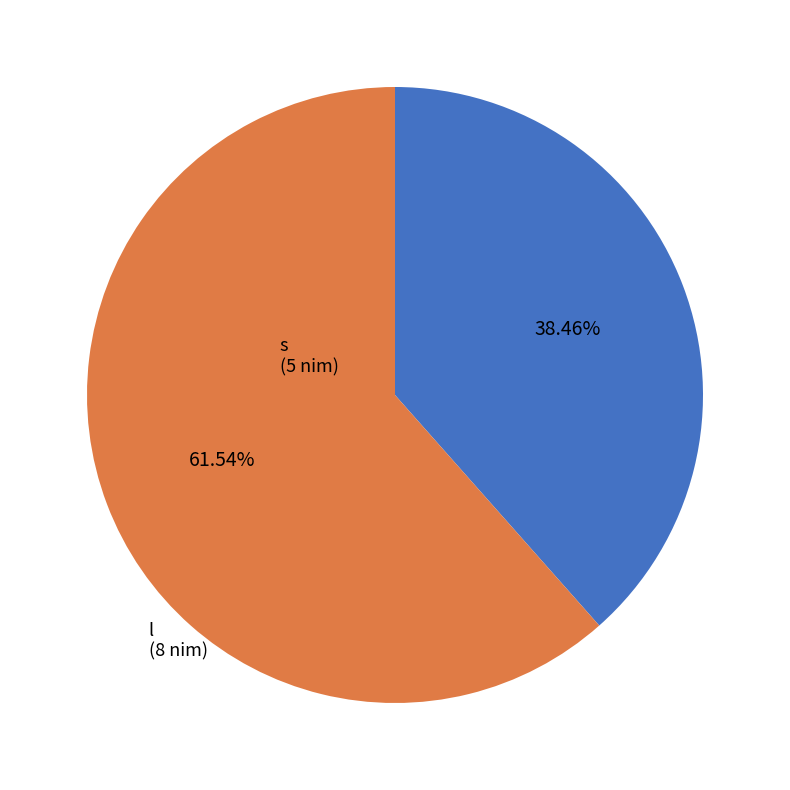

What is the smallest slice in the pie chart?

s